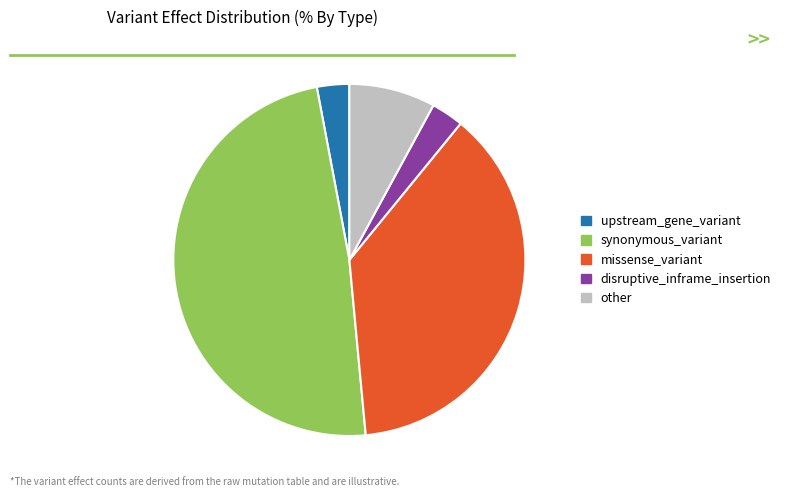

Which category has the biggest portion of the pie?

synonymous_variant